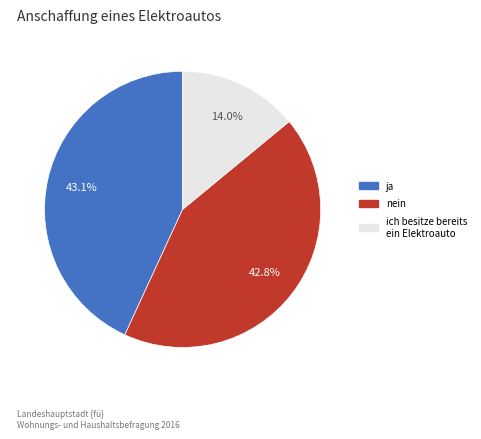

Does any single category account for the majority?

No